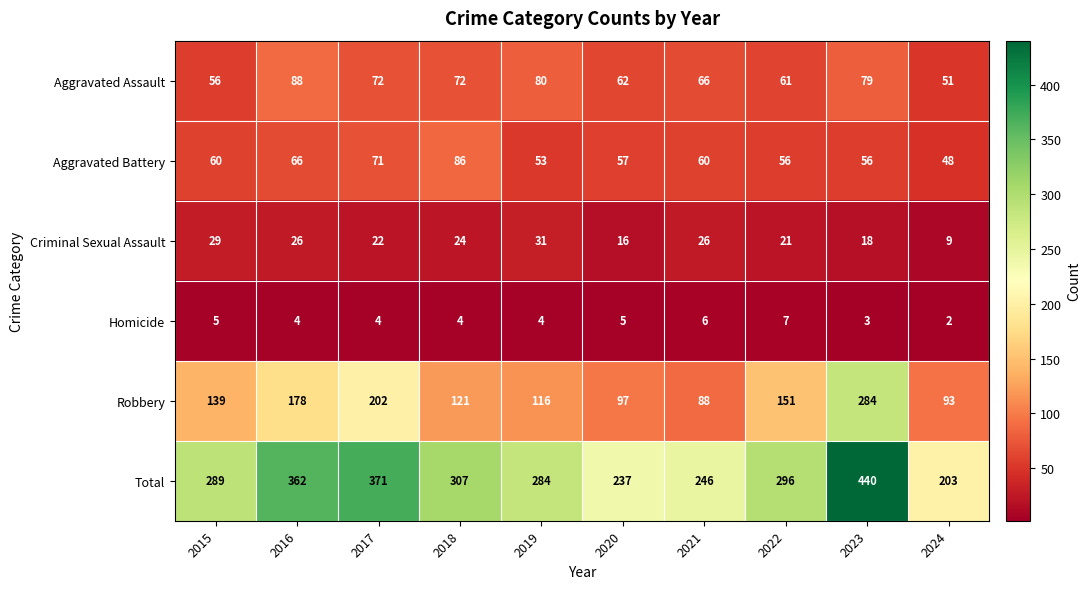

Which series has the widest spread of values?

Total